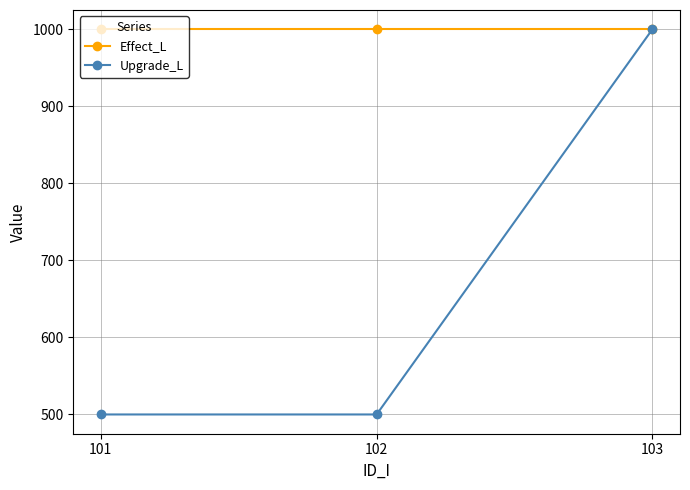

Count the number of categories in the chart.

3